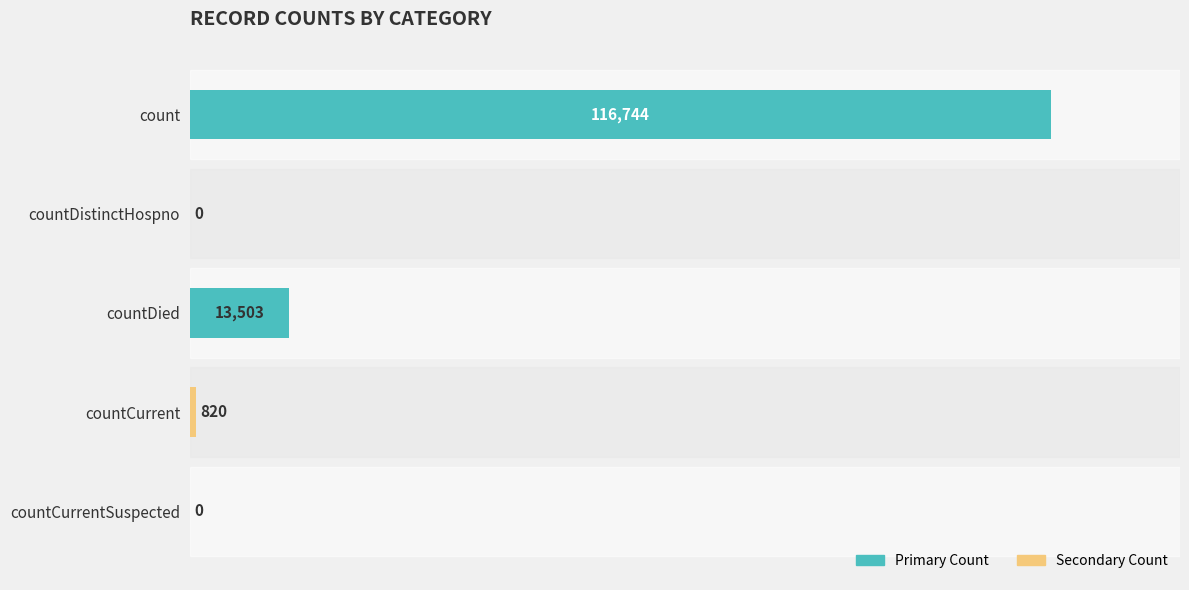

At which label is the value closest to 58372?

countDied